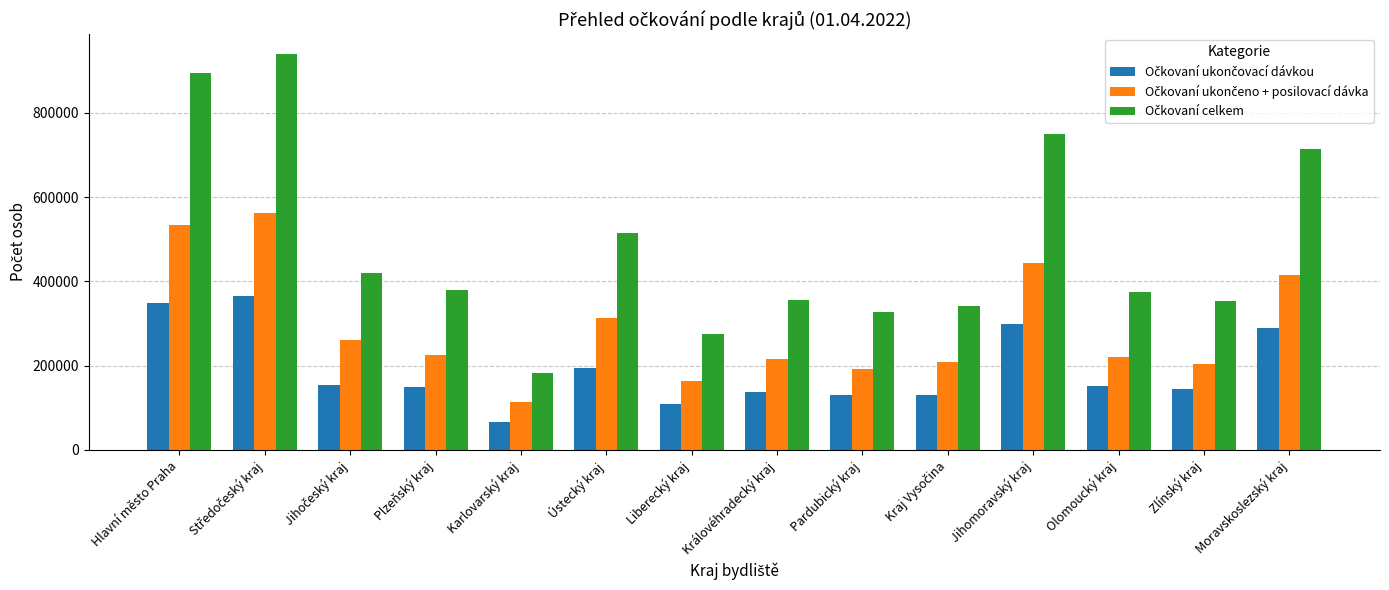

At which category does the chart reach its minimum across all series?

Karlovarský kraj